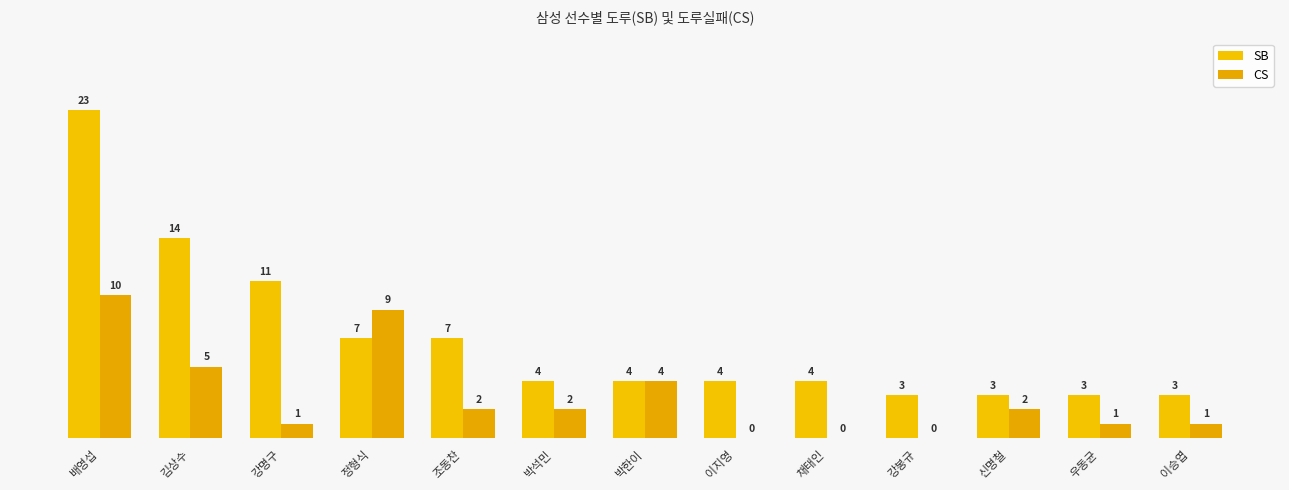

Reading right to left, transcribe all the data shown in this chart.

SB: 이승엽=3	우동균=3	신명철=3	강봉규=3	채태인=4	이지영=4	박한이=4	박석민=4	조동찬=7	정형식=7	강명구=11	김상수=14	배영섭=23
CS: 이승엽=1	우동균=1	신명철=2	강봉규=0	채태인=0	이지영=0	박한이=4	박석민=2	조동찬=2	정형식=9	강명구=1	김상수=5	배영섭=10